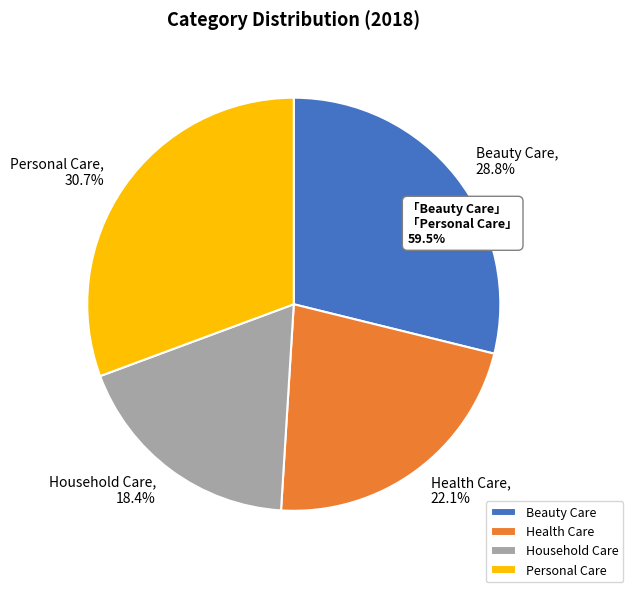

To the nearest percent, what is the combined percentage of Beauty Care and Health Care?

51%